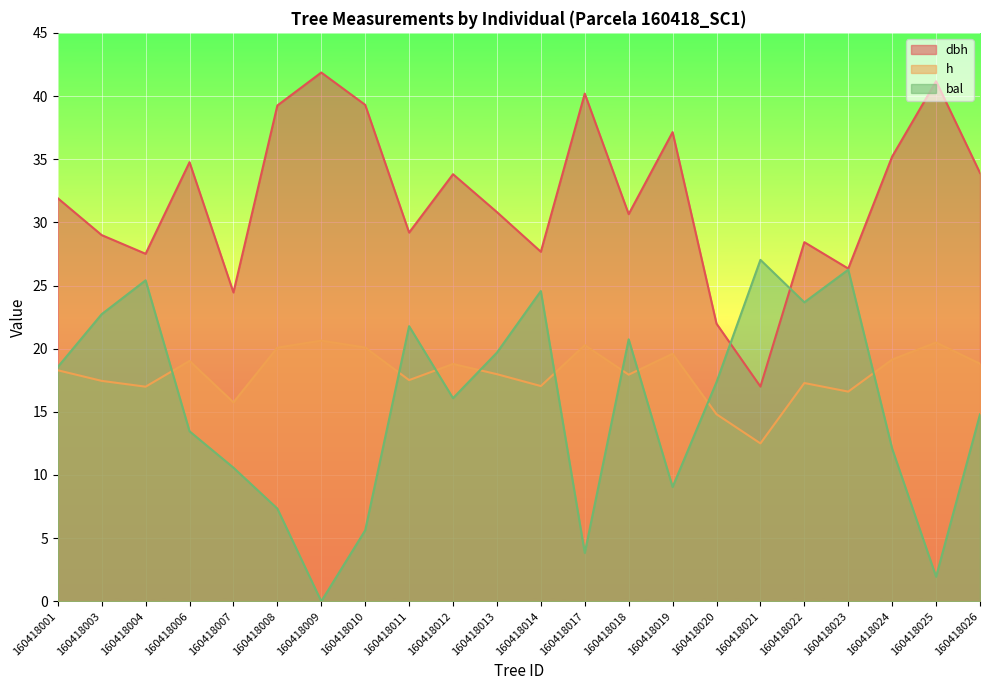

True or false: dbh and bal intersect in this chart.

True